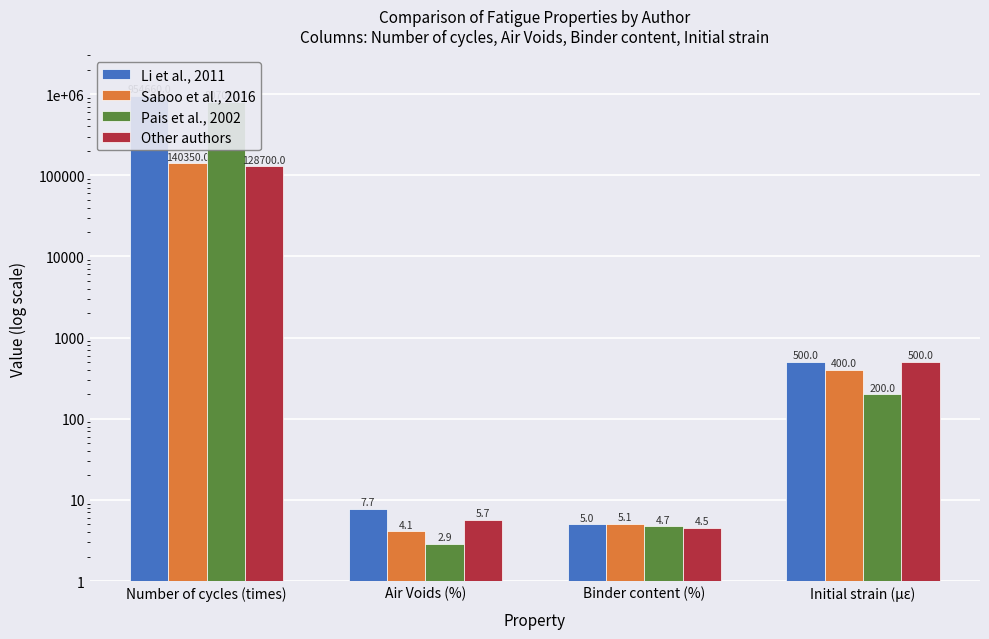

The Pais et al., 2002 series shows 4.9 at Air Voids (%). True or false?

False